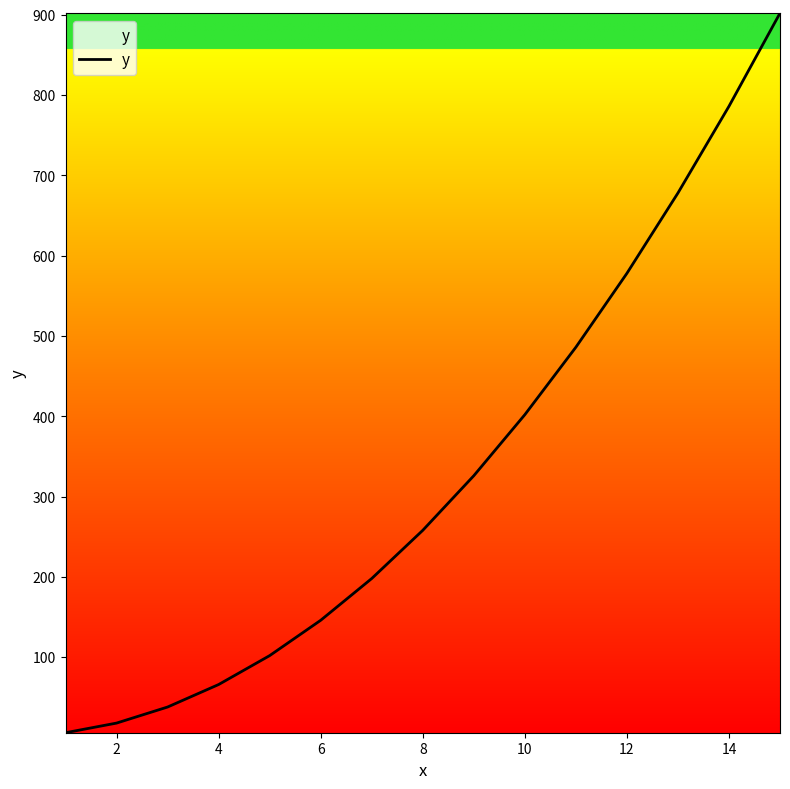

What is the maximum value shown in the chart?

902